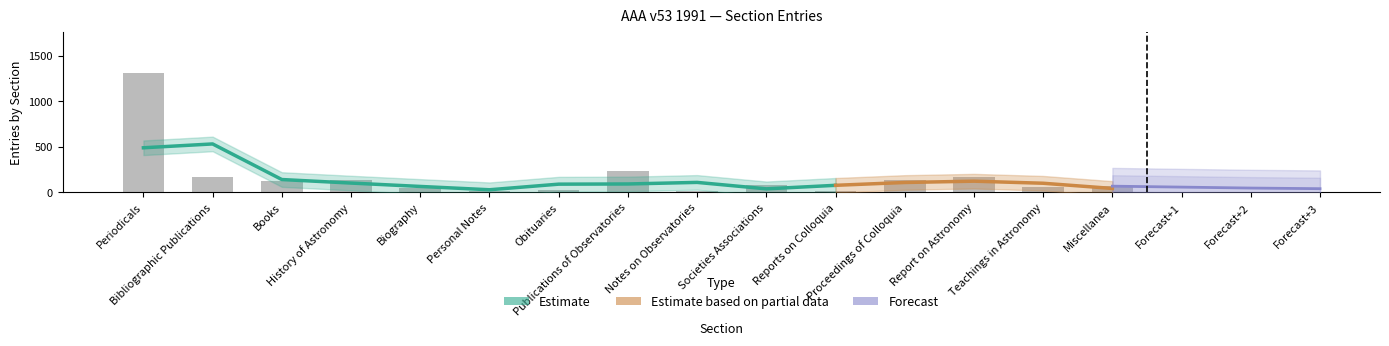

What is the change in value from Biography to Teachings in Astronomy?

+15